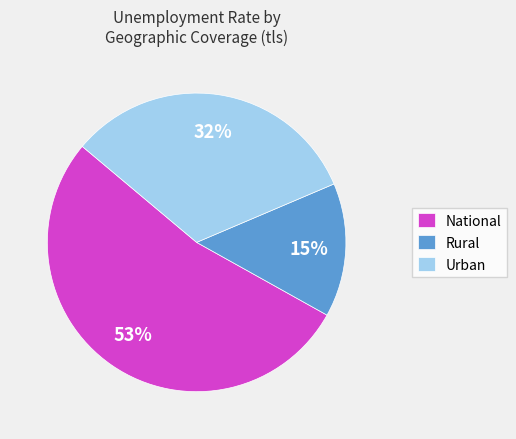

Which has a higher value, Urban or National?

National